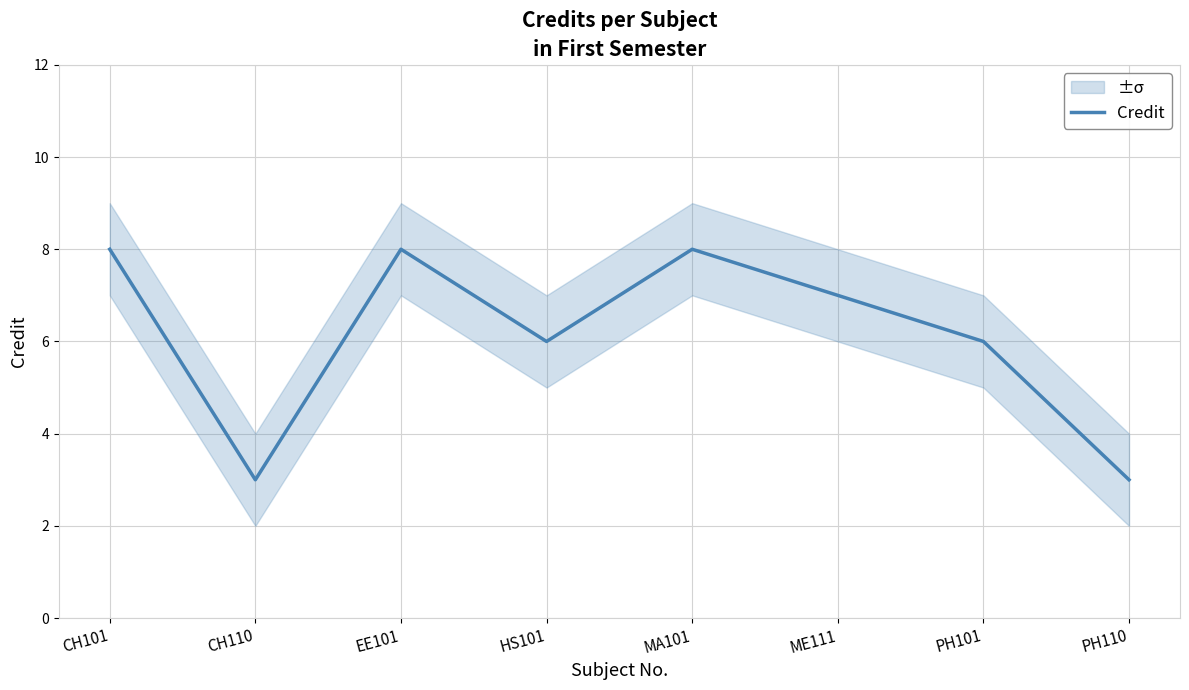

Where is the data nearest to the value 5?

HS101